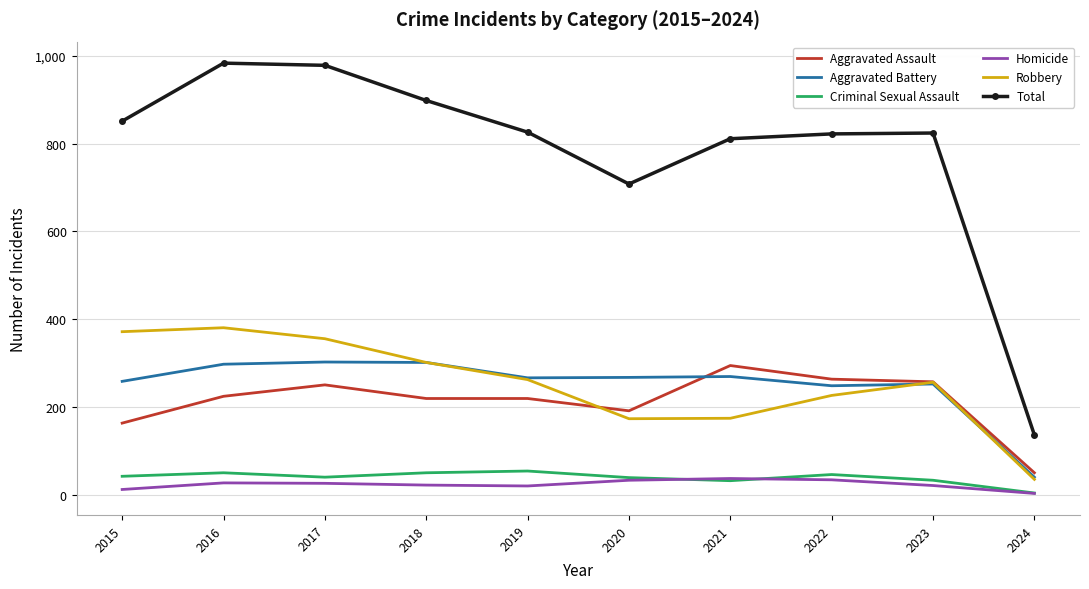

Which category has the lowest value across all series?

2024